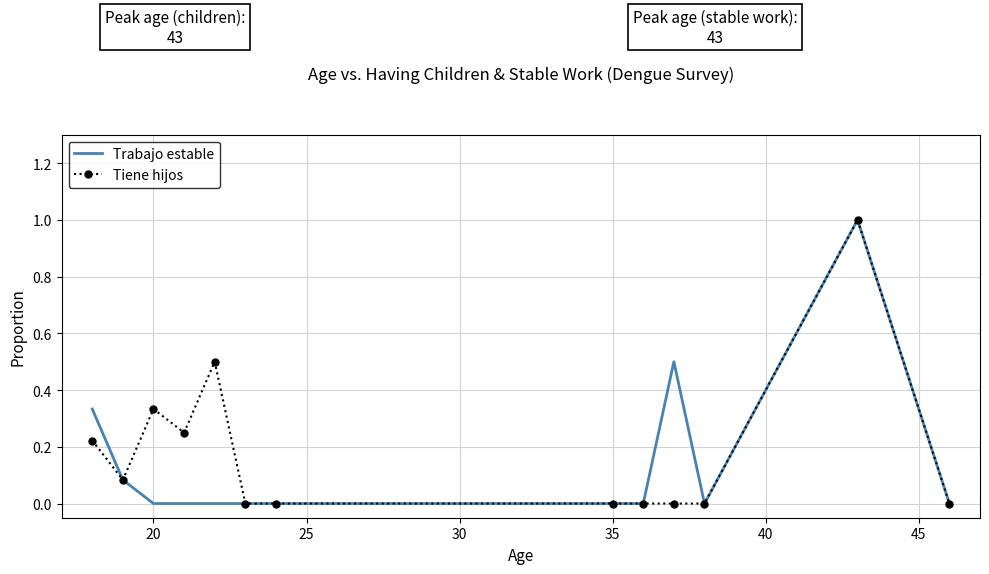

What is the maximum value shown in the chart?

1.0